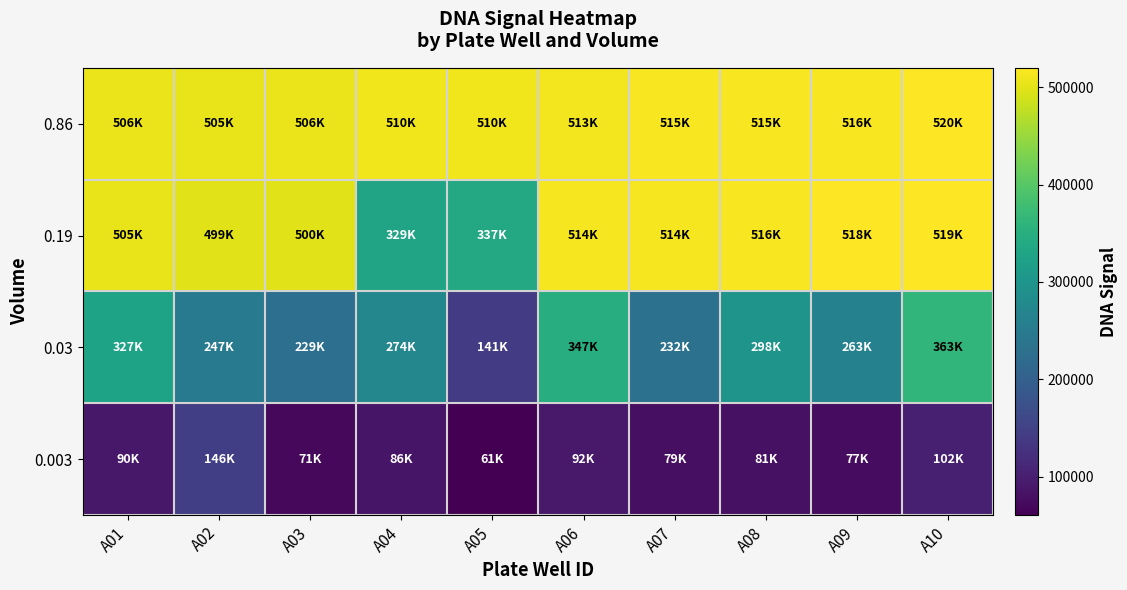

Which has a higher value, A06 or A01?

A06